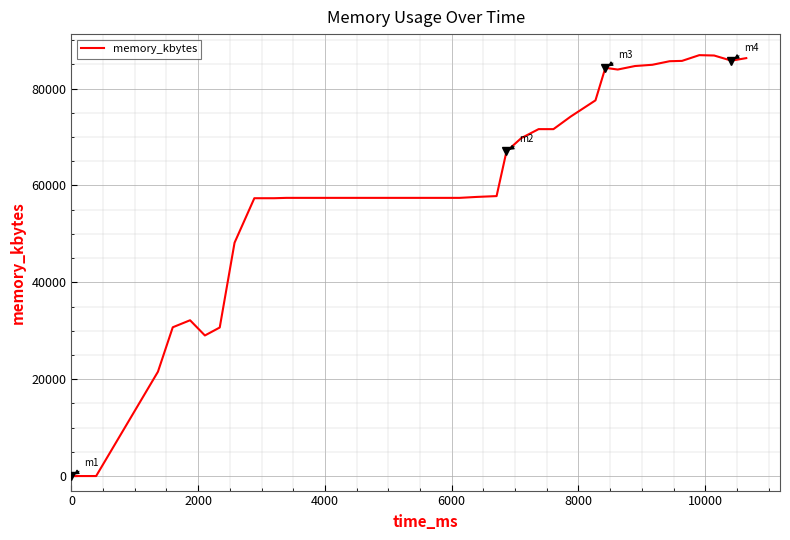

What is the maximum value shown in the chart?

86896